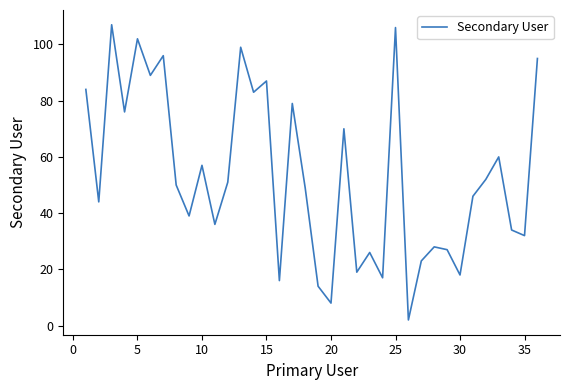

What is the maximum value shown in the chart?

107